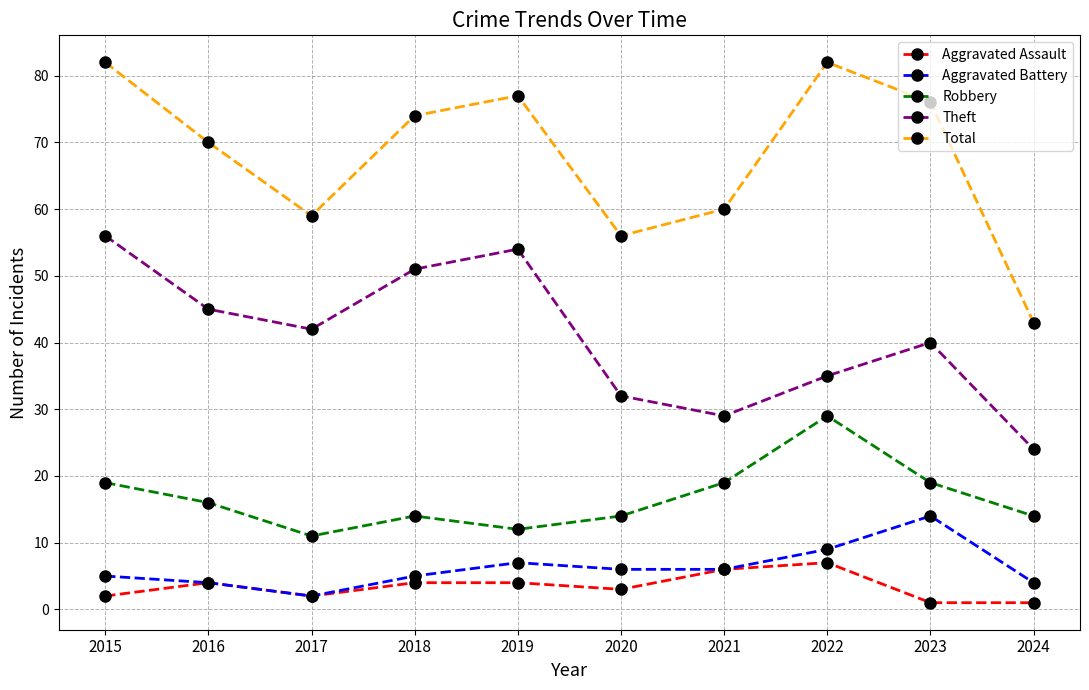

The Total series shows 76 at 2023. True or false?

True